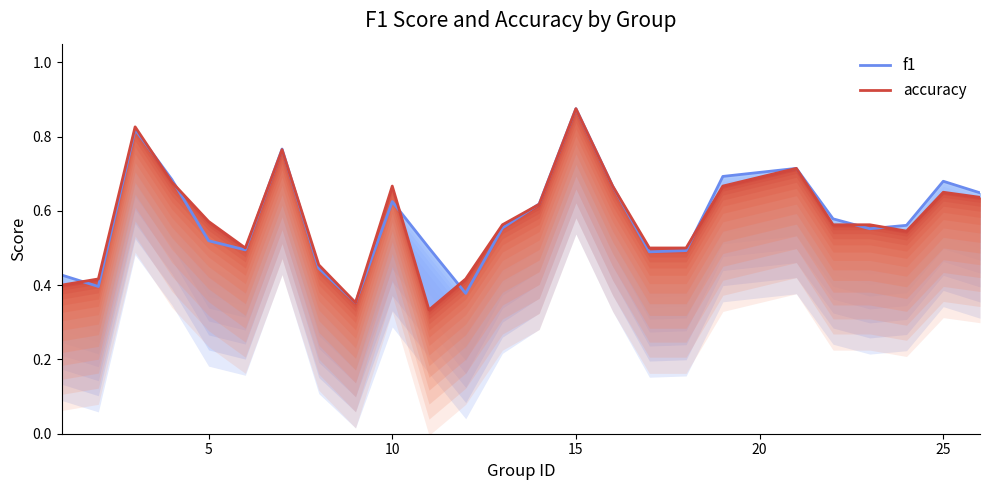

Is the value of accuracy at 20 greater than the value of f1 at 25?

Yes